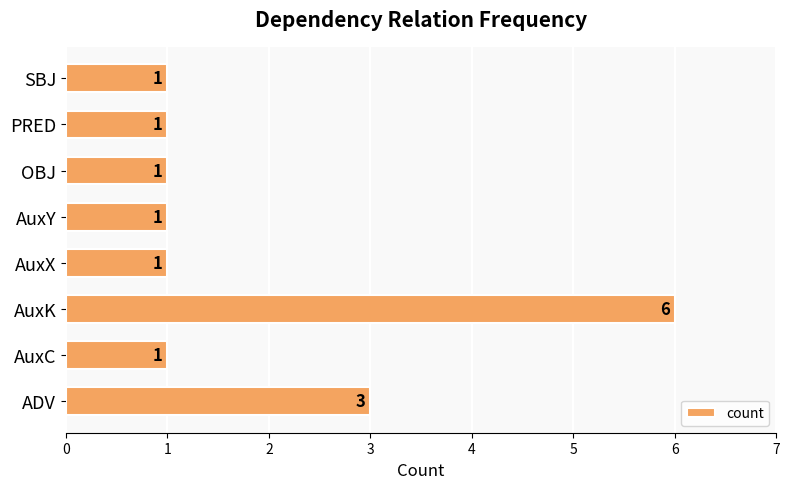

Which has a higher value, AuxY or ADV?

ADV